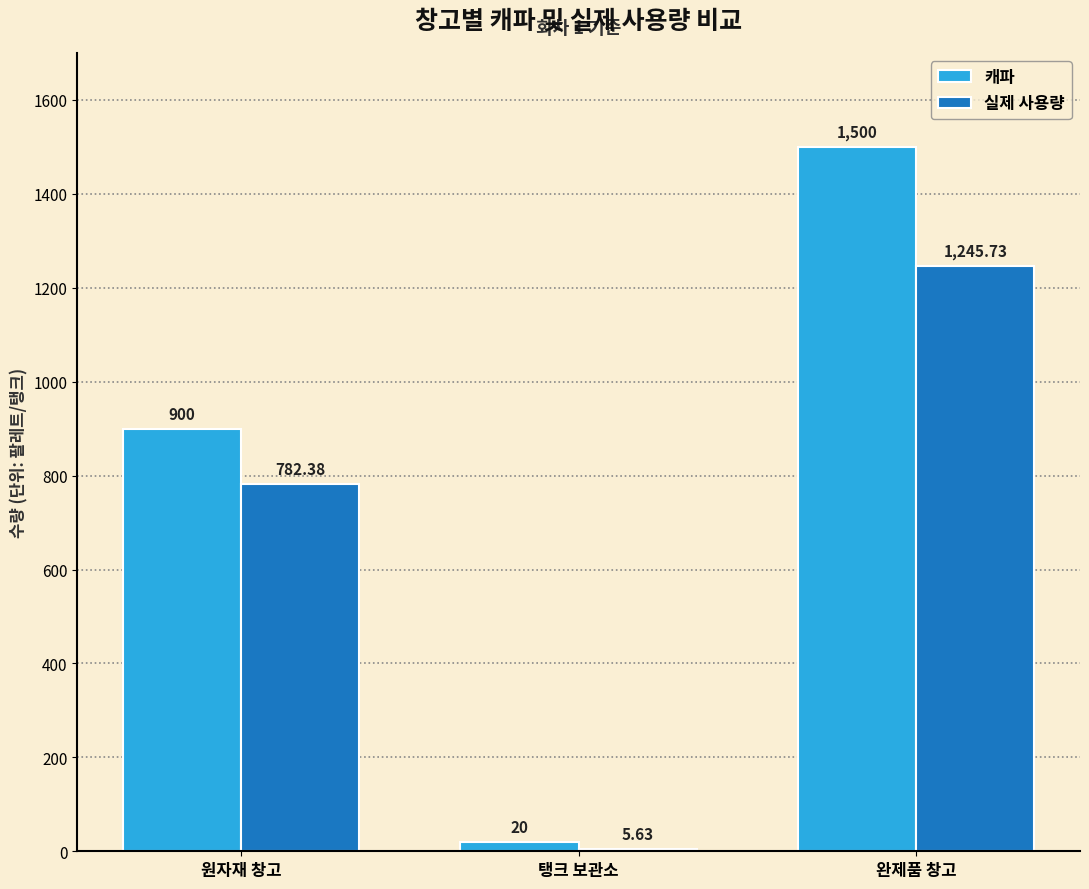

Is it true that 캐파 equals 851.4 at 완제품 창고?

False